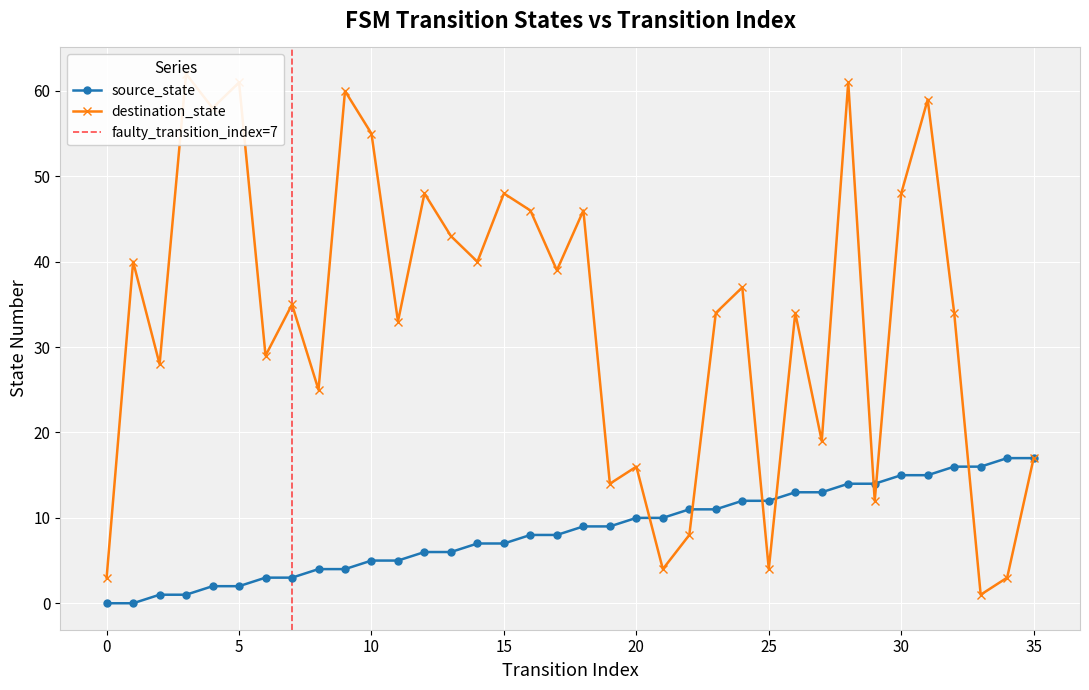

Which has a higher value, 3 or 17?

17